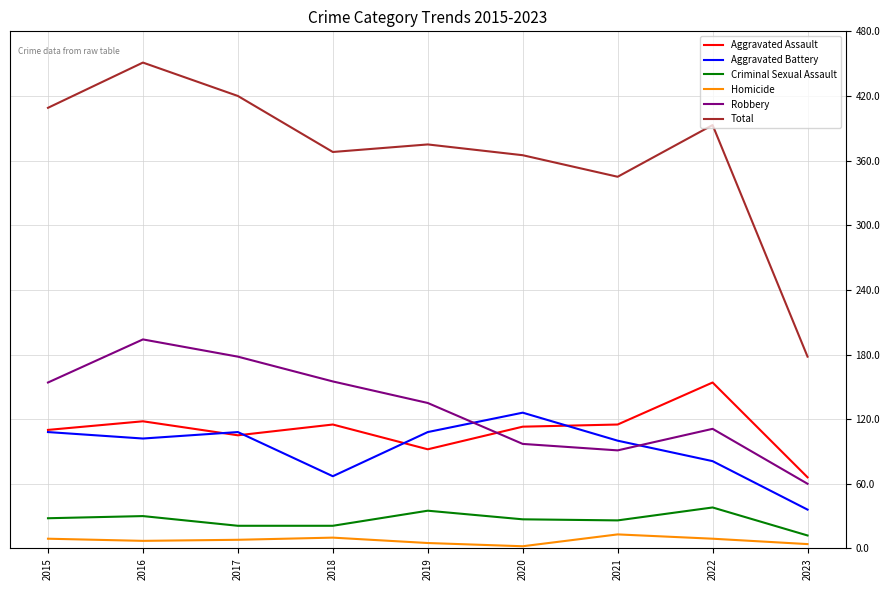

How many series are shown in this chart?

6